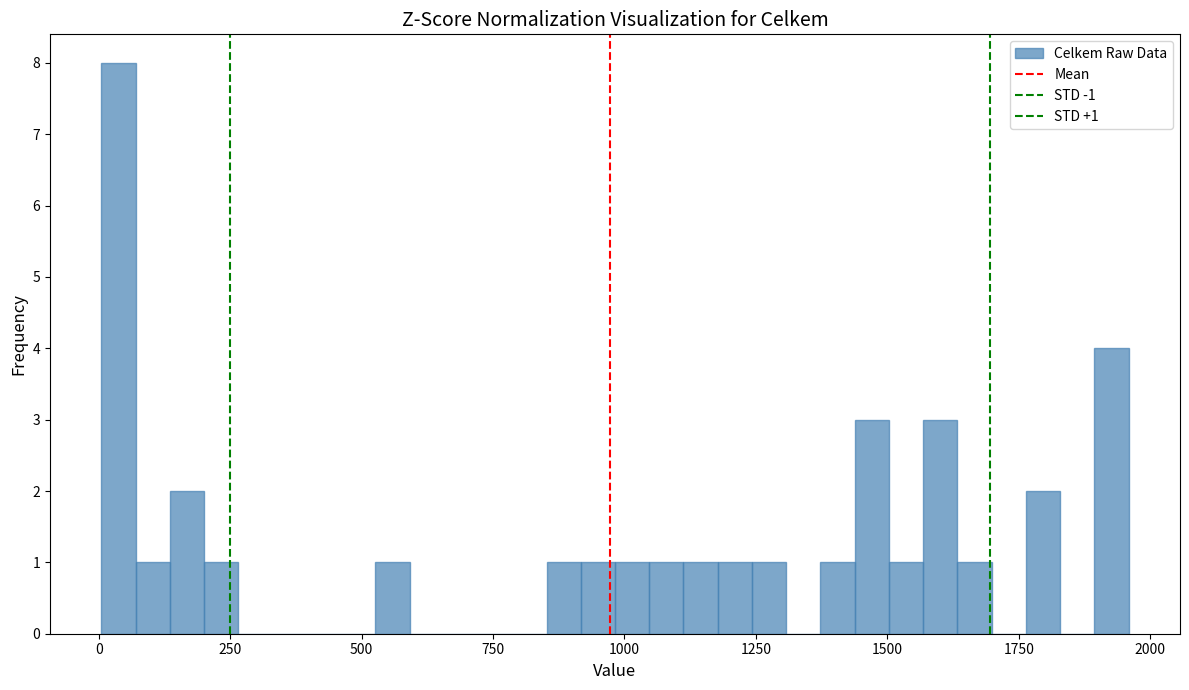

Read against the x-axis, roughly where is the centre of the tallest bar?

50